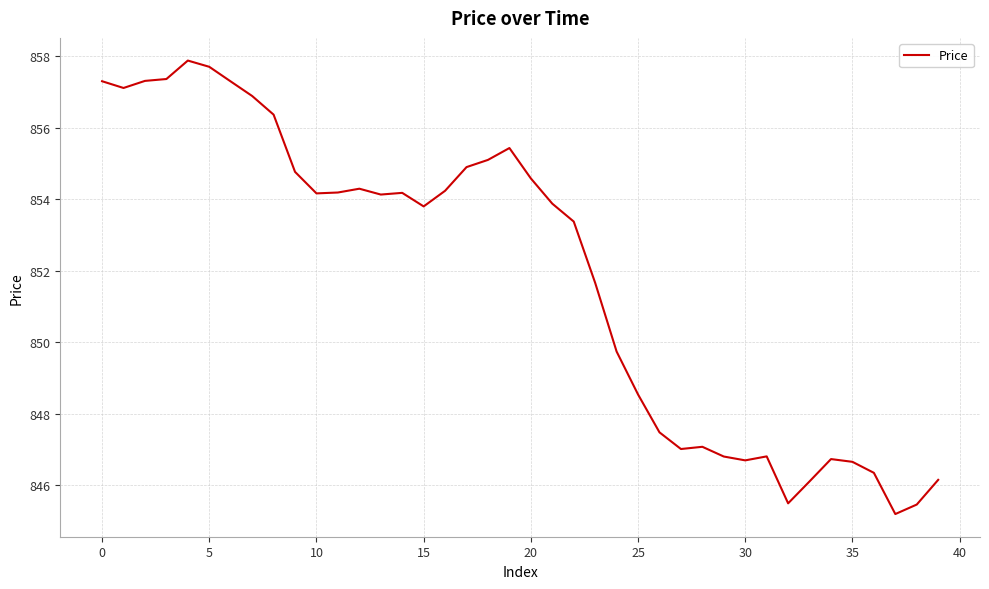

What is the smallest value displayed?

845.2